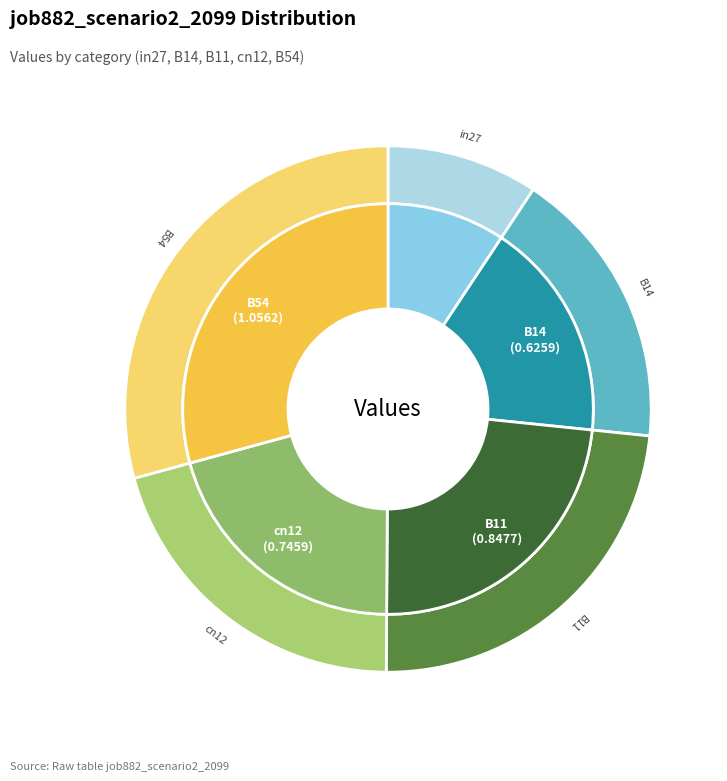

To the nearest percent, what is the average slice percentage?

20%